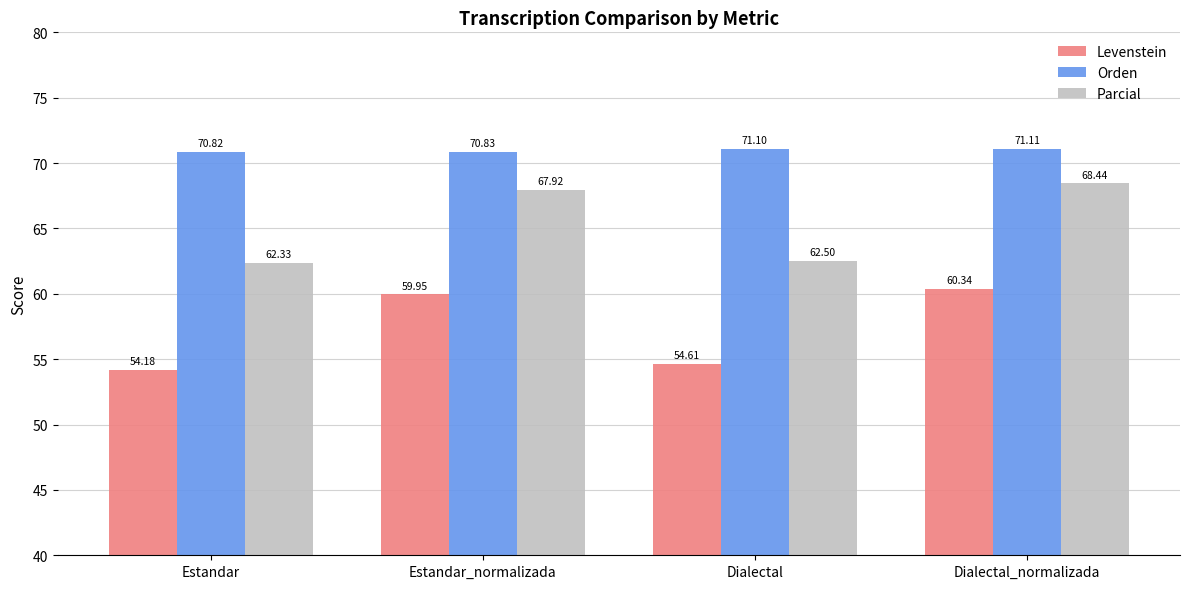

What position from the left is Dialectal?

3